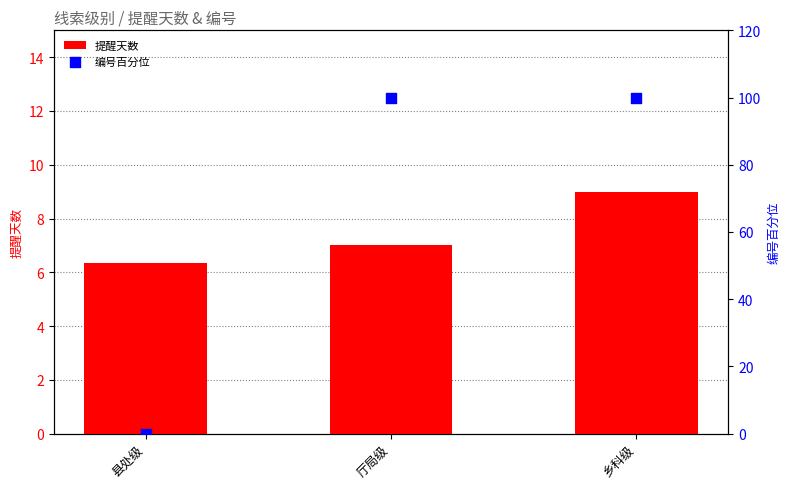

At how many categories does at least one series exceed 15?

2